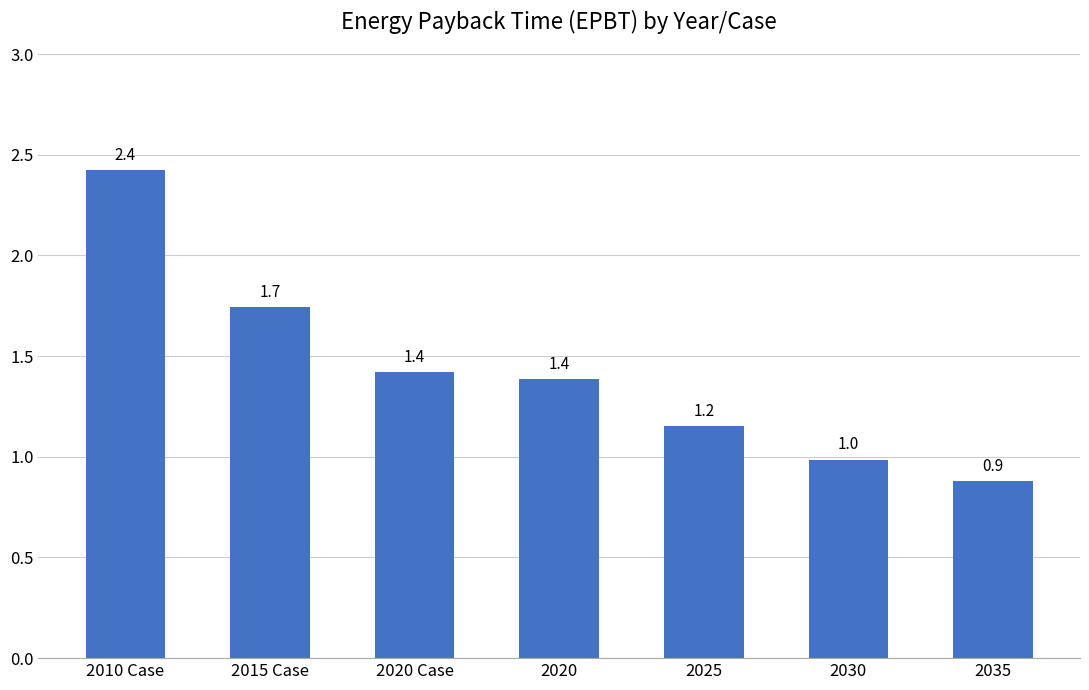

What is the average value?

1.4